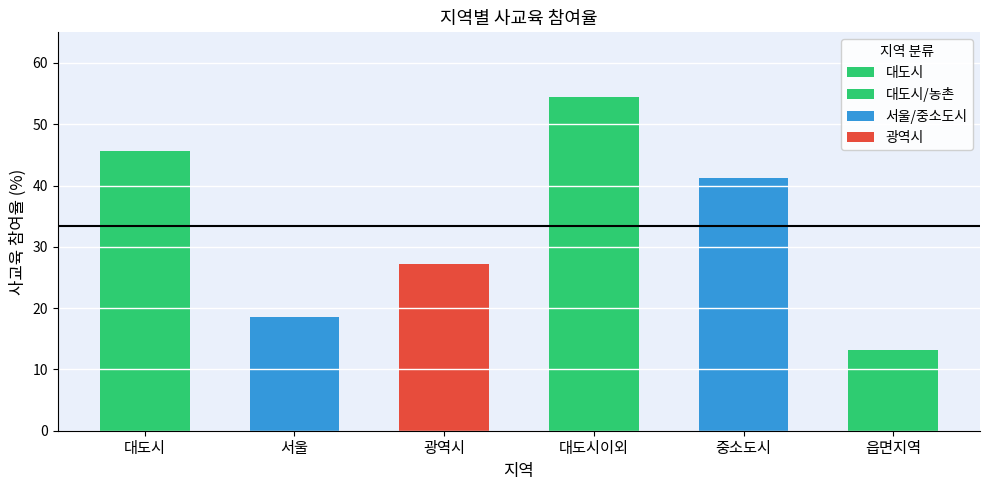

Which category has the lowest value across all series?

읍면지역